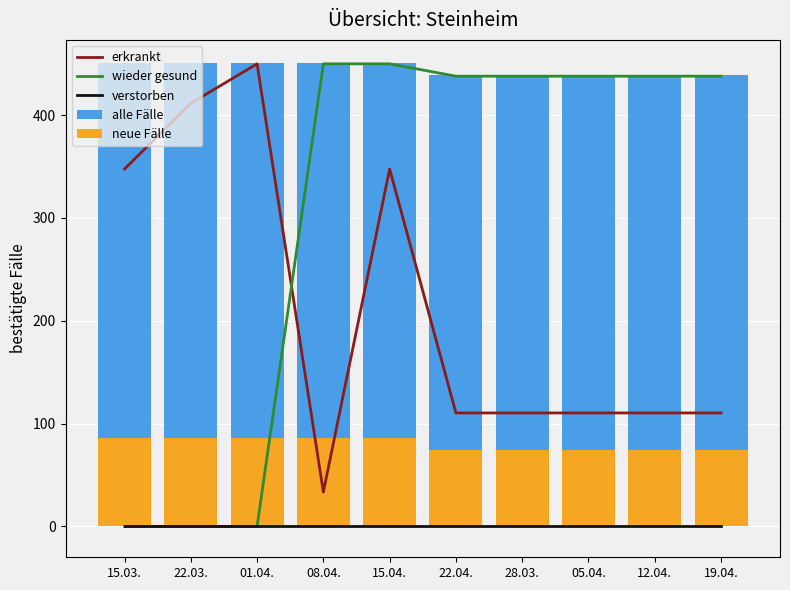

What is the total value across all series at 15.04.?

1334.3